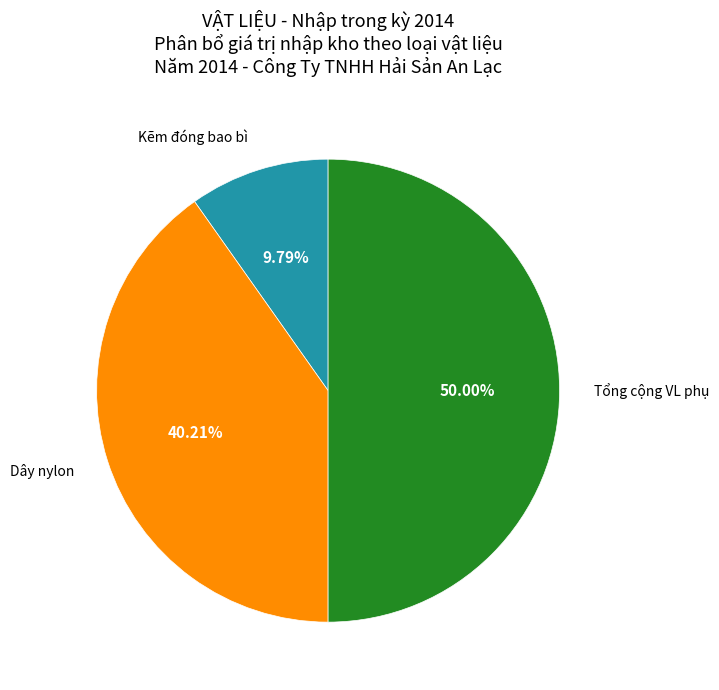

How many slices are in this pie chart?

3